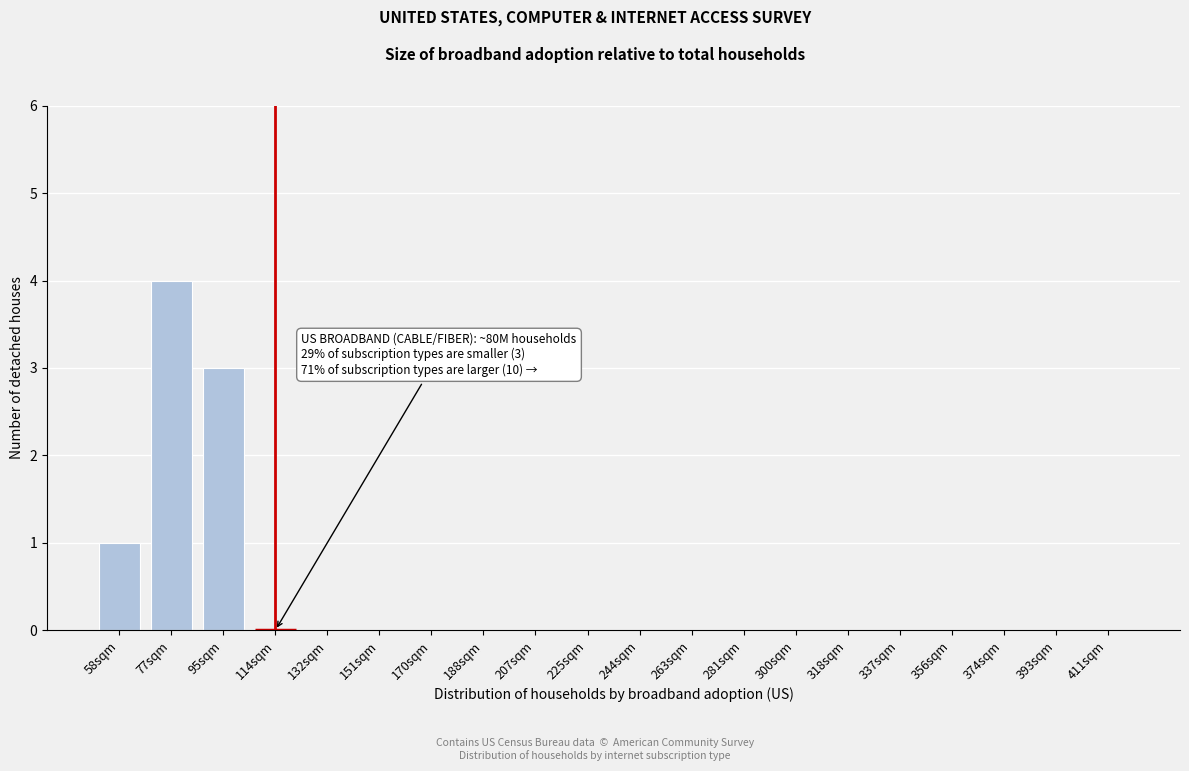

Reading left to right, list all the values displayed in this chart.

58sqm=1	77sqm=4	95sqm=3	114sqm=0	132sqm=0	151sqm=0	170sqm=0	188sqm=0	207sqm=0	225sqm=0	244sqm=0	263sqm=0	281sqm=0	300sqm=0	318sqm=0	337sqm=0	356sqm=0	374sqm=0	393sqm=0	411sqm=0